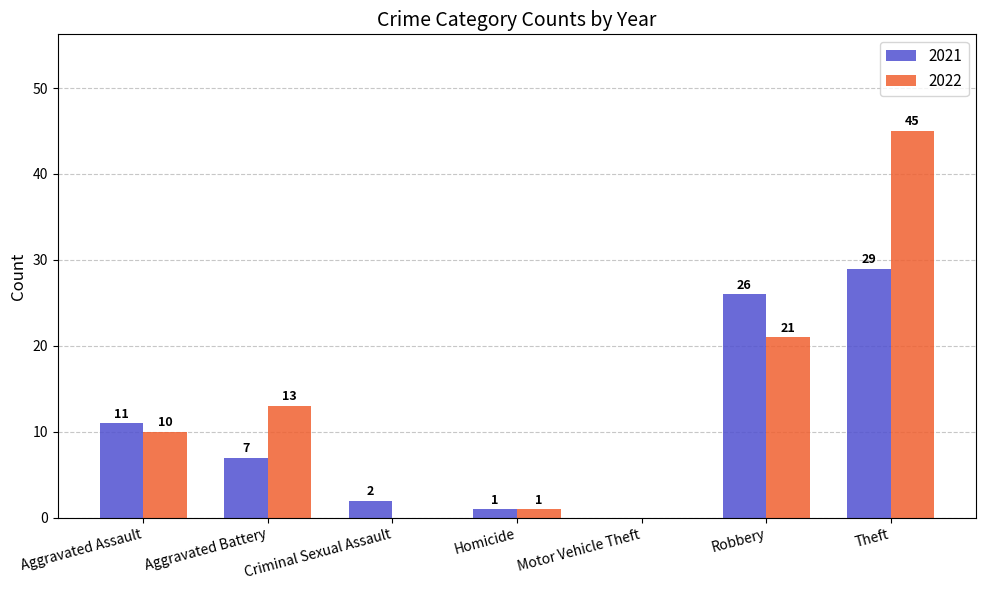

Which series changed the most between Aggravated Battery and Homicide?

2022